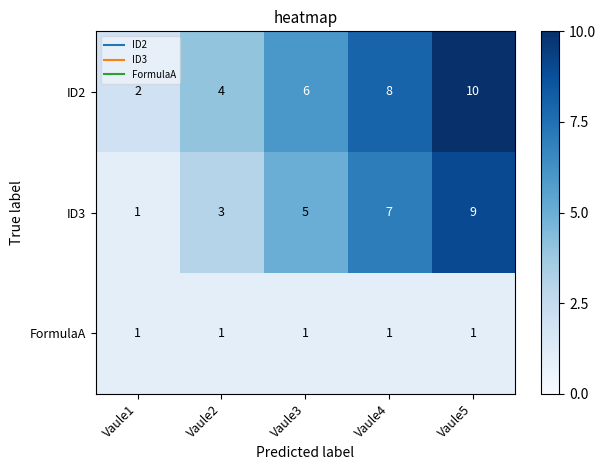

At which category does the chart reach its peak across all series?

Vaule5